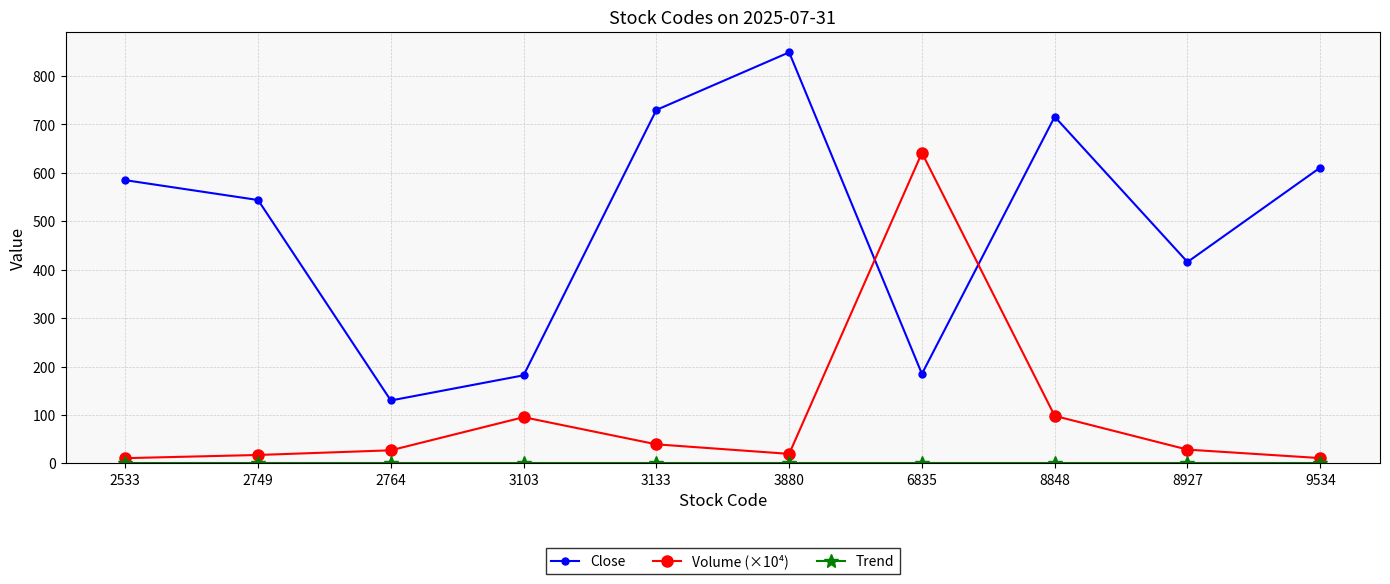

At how many categories does at least one series exceed 105?

10